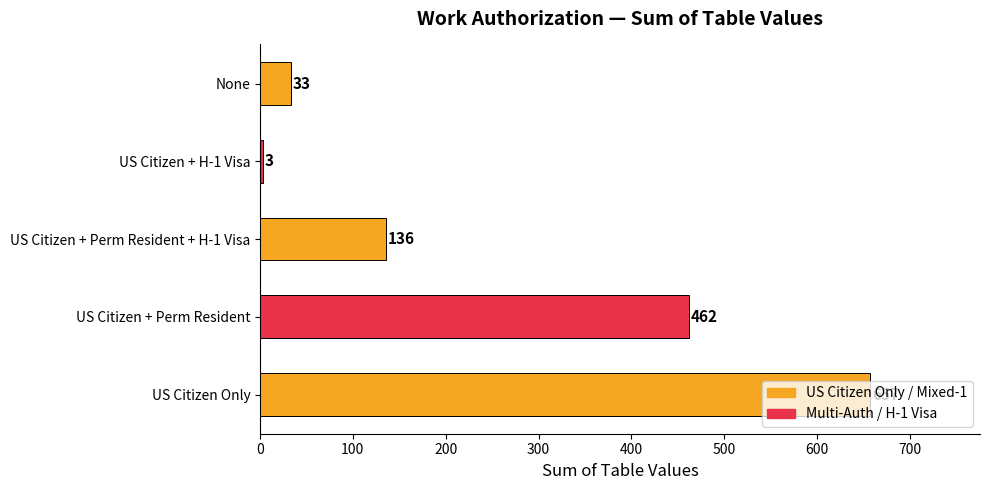

How many bars are there in total?

5